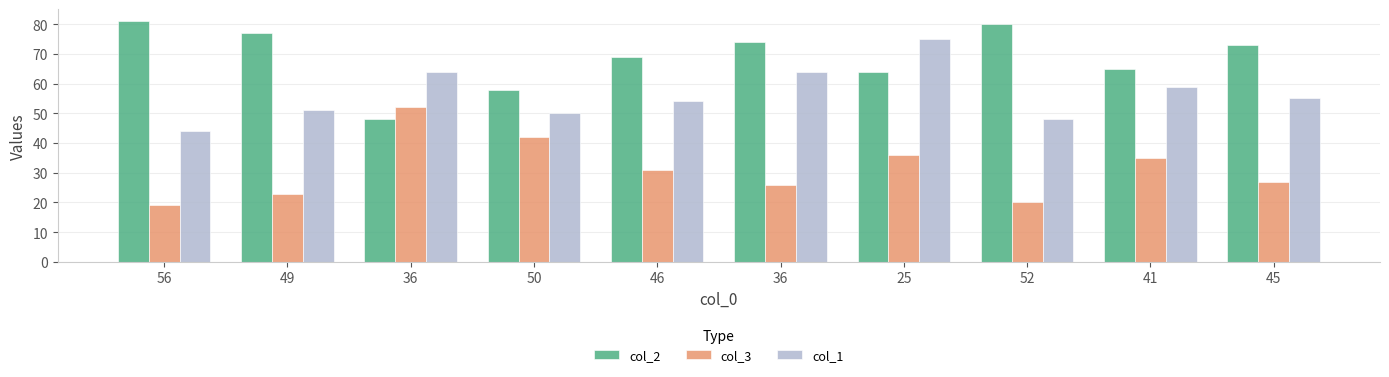

Between 46 and 41, which series saw the biggest shift?

col_1